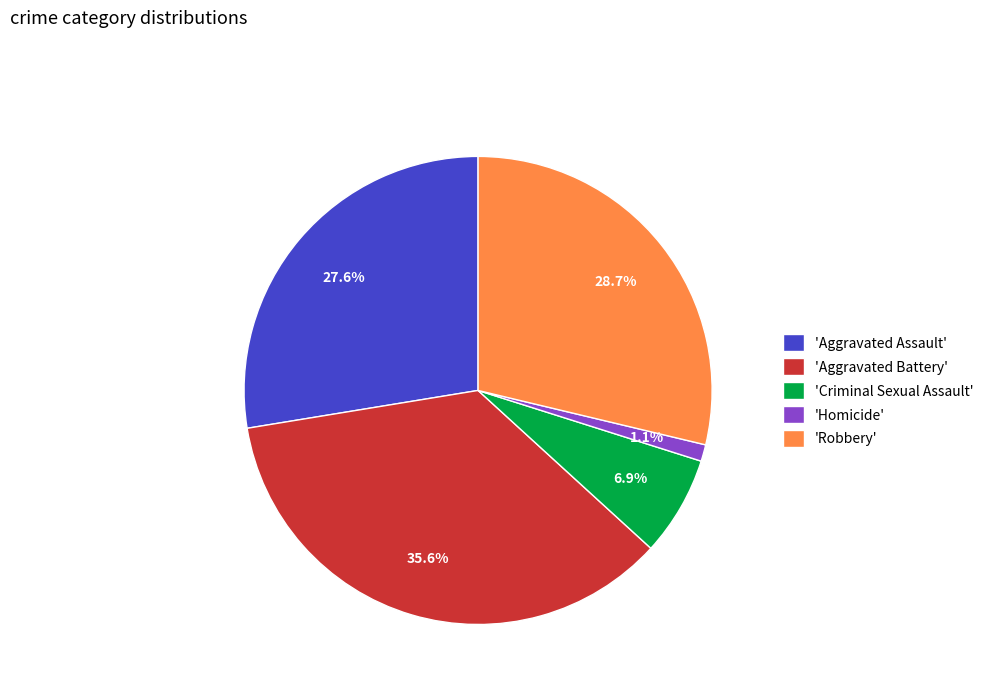

Combined, do 'Aggravated Assault' and 'Criminal Sexual Assault' account for over 50%?

No